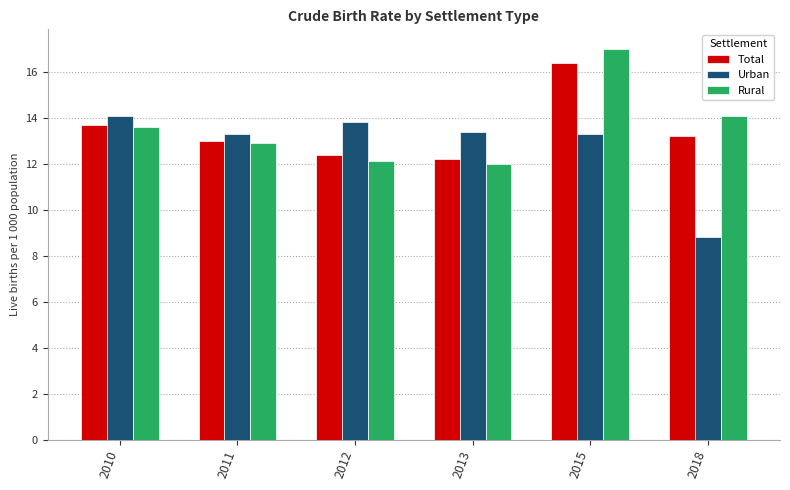

Count the number of data series in this chart.

3